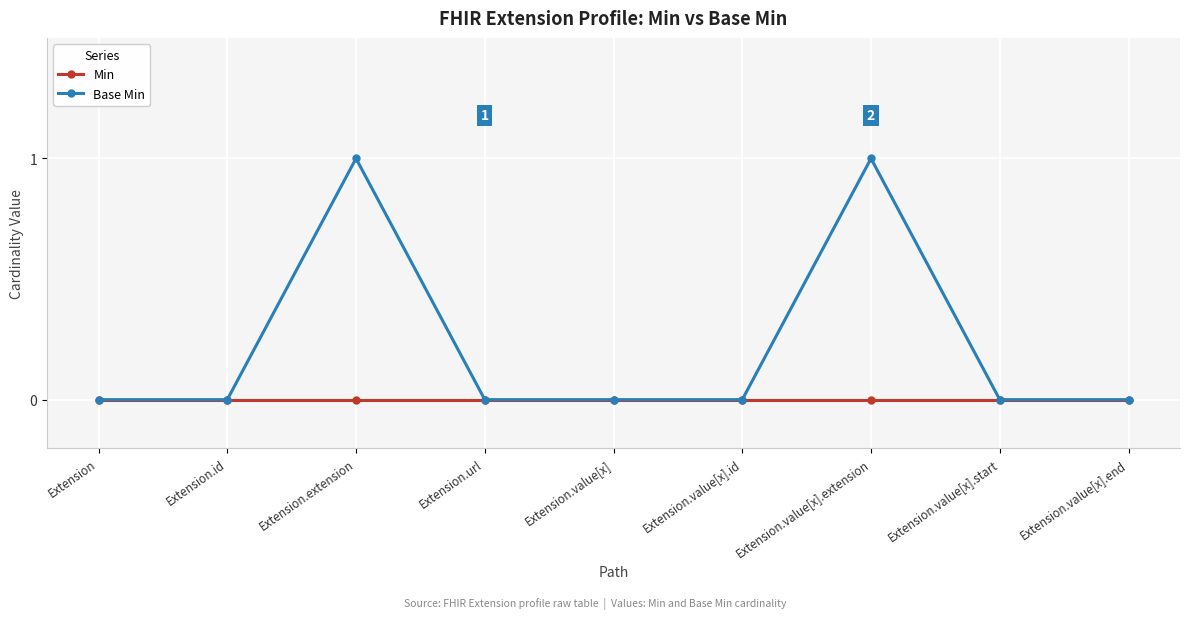

Rank the series by their maximum value, from lowest to highest.

Min, Base Min